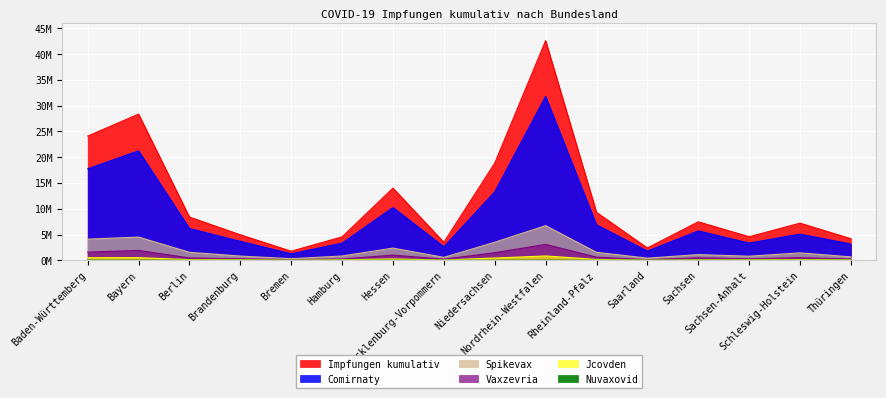

How many series are shown in this chart?

6